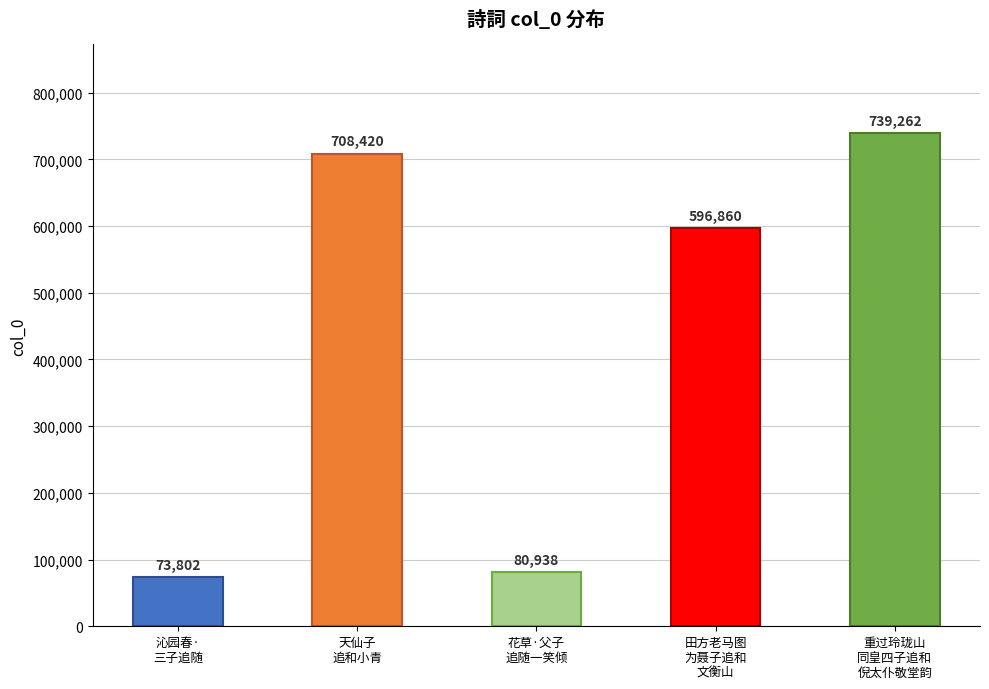

What position from the right is 田方老马图为聂子追和文衡山?

2